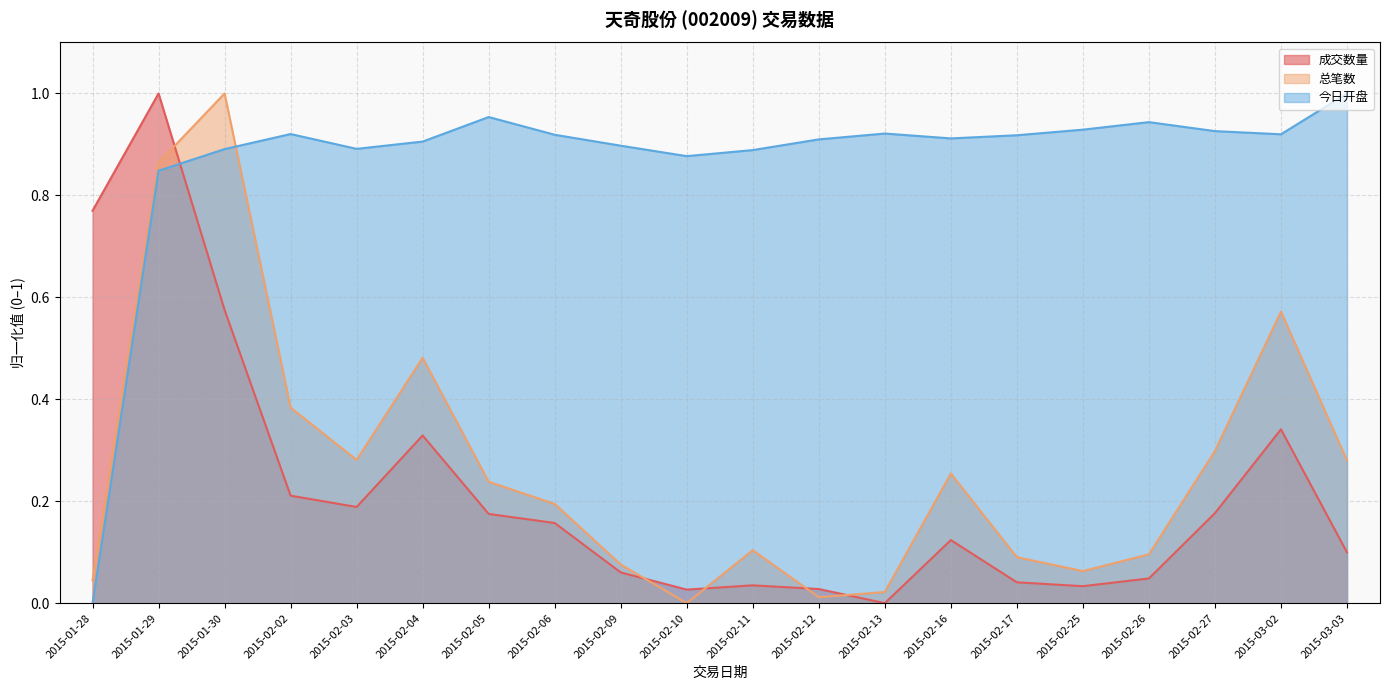

The value of 总笔数 at 2015-03-02 is 0.8. True or false?

False